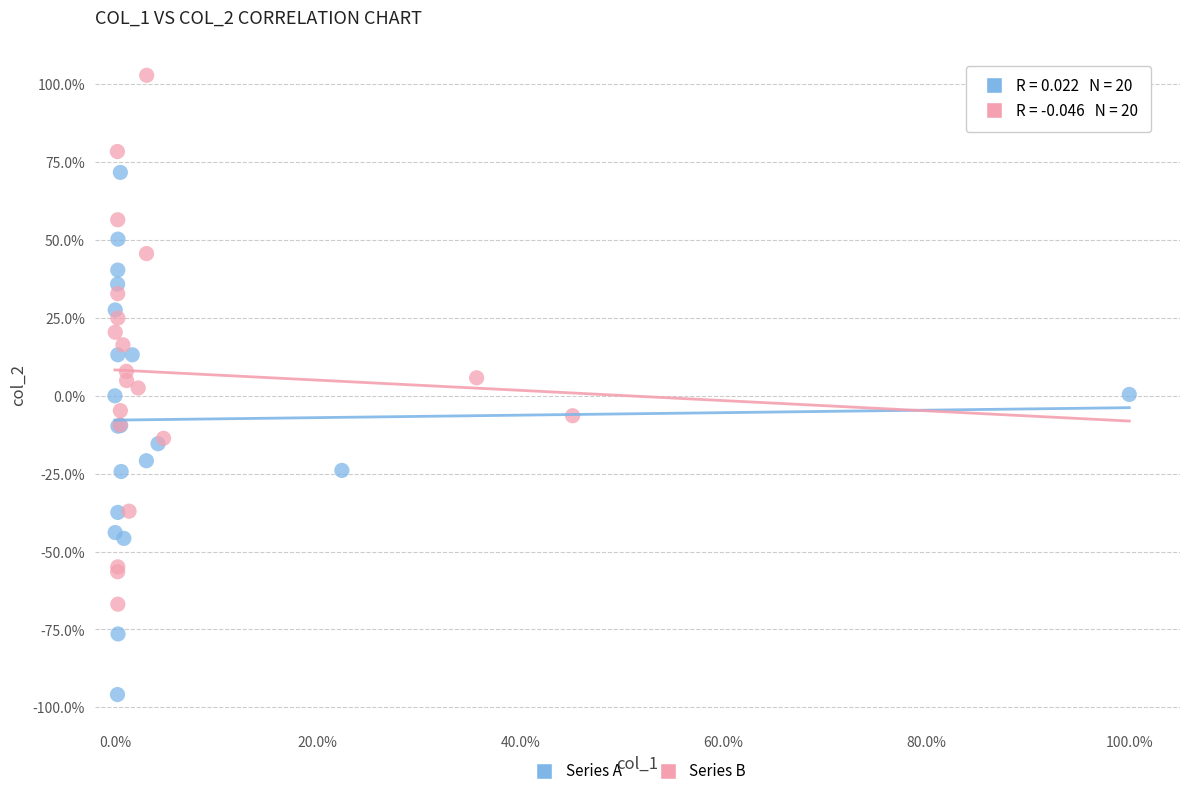

What are all the series names shown in the legend?

Series A, Series B